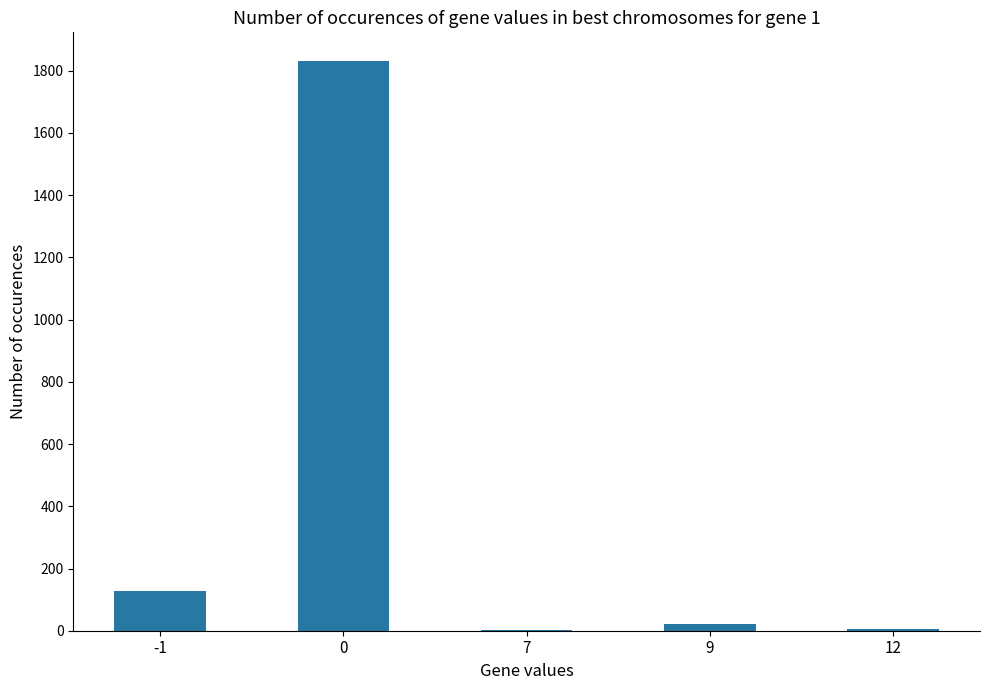

How many data points does each series have?

5